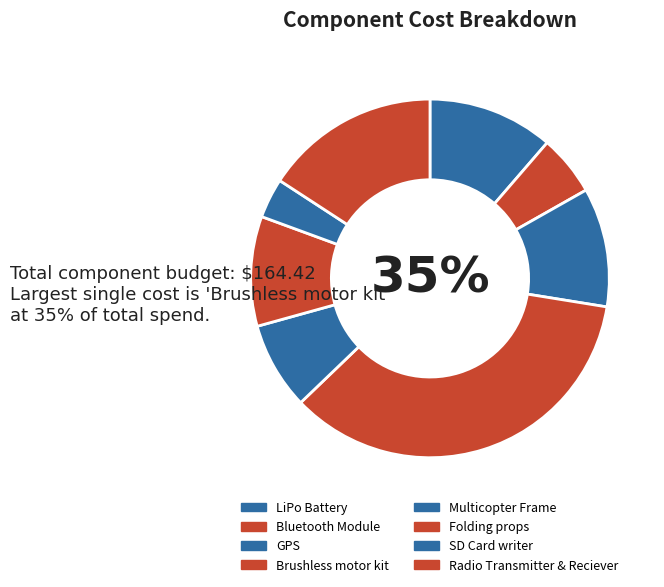

The LiPo Battery slice represents 11% of the pie. True or false?

True